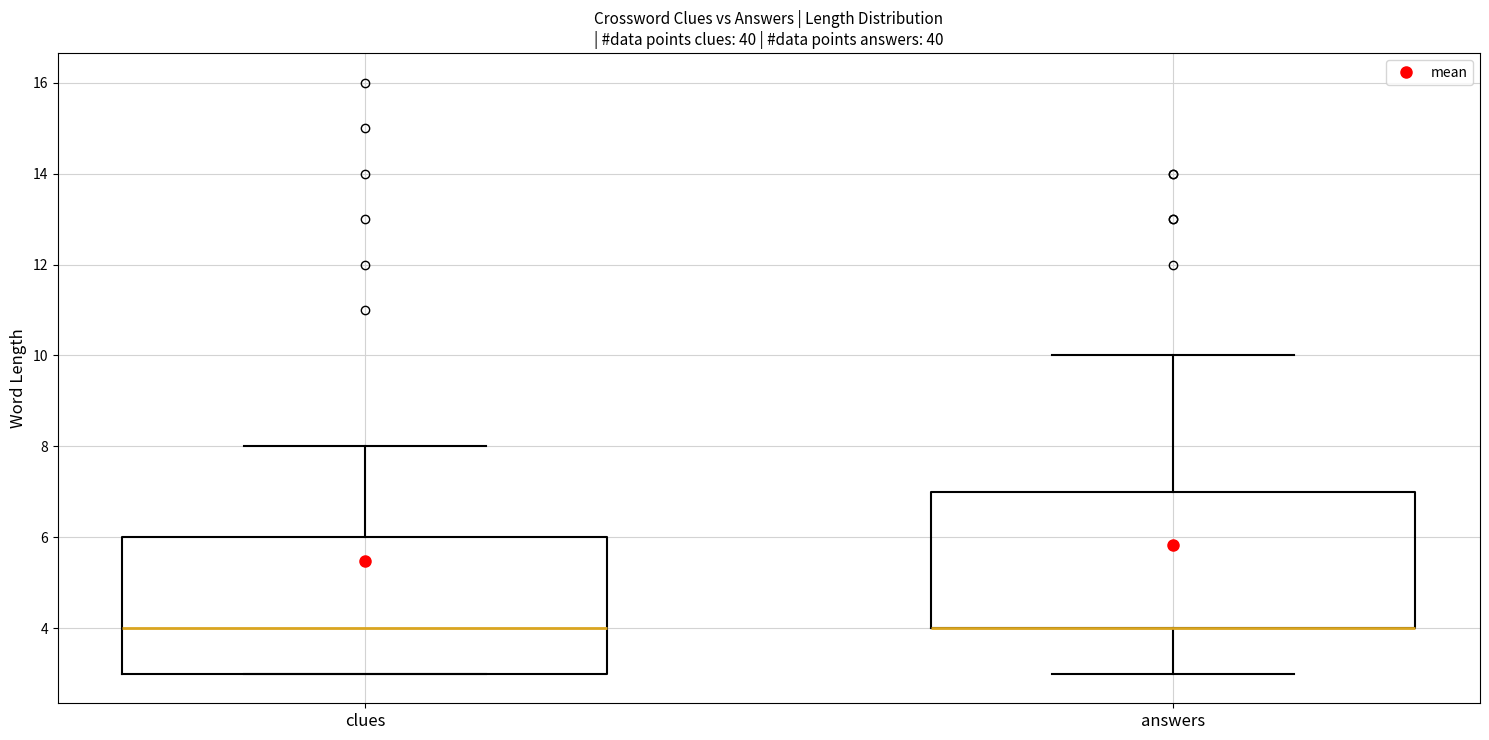

Reading left to right, read every box against the y-axis: the position of its median line, the range the box covers, and the ends of its whiskers. The values are not printed on the chart, so give them approximately, as read against the axis.

clues: median 4, box 3 to 6, whiskers 3 to 8
answers: median 4 (drawn on the box's lower edge), box 4 to 7, whiskers 3 to 10